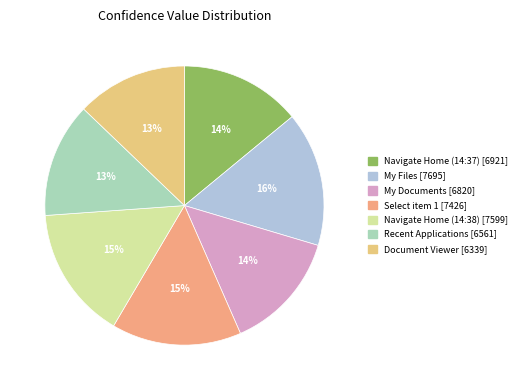

Which category has the smallest portion of the pie?

Document Viewer